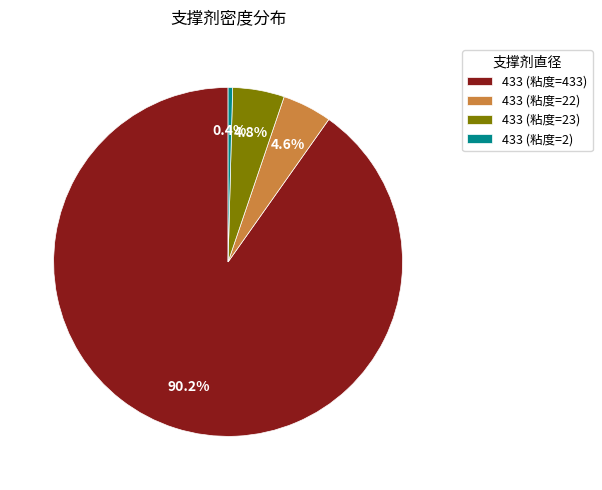

Approximately how many times larger is the value at 433 (粘度=22) compared to 433 (粘度=23)?

1.0